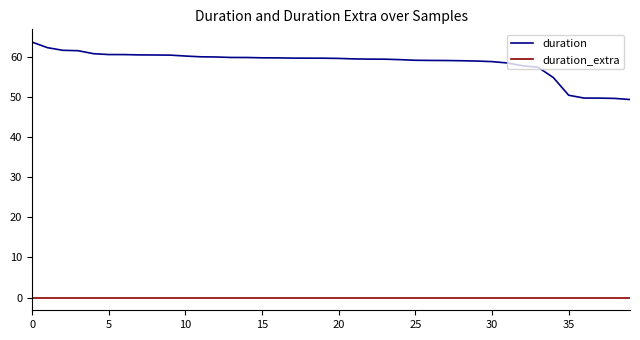

Which series has the largest total across all categories?

duration